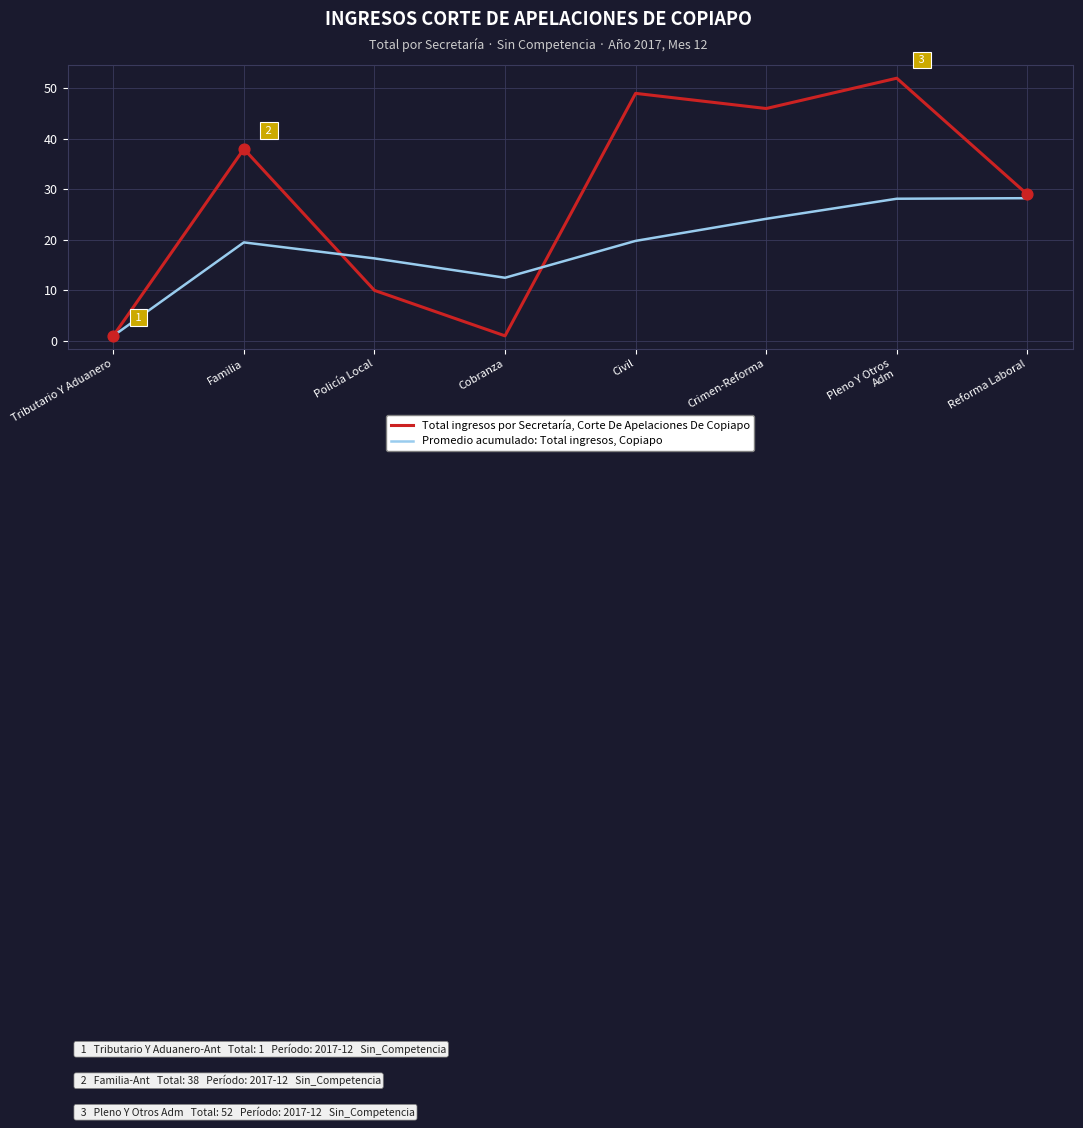

What is the total value across all series at Tributario Y Aduanero?

2.0